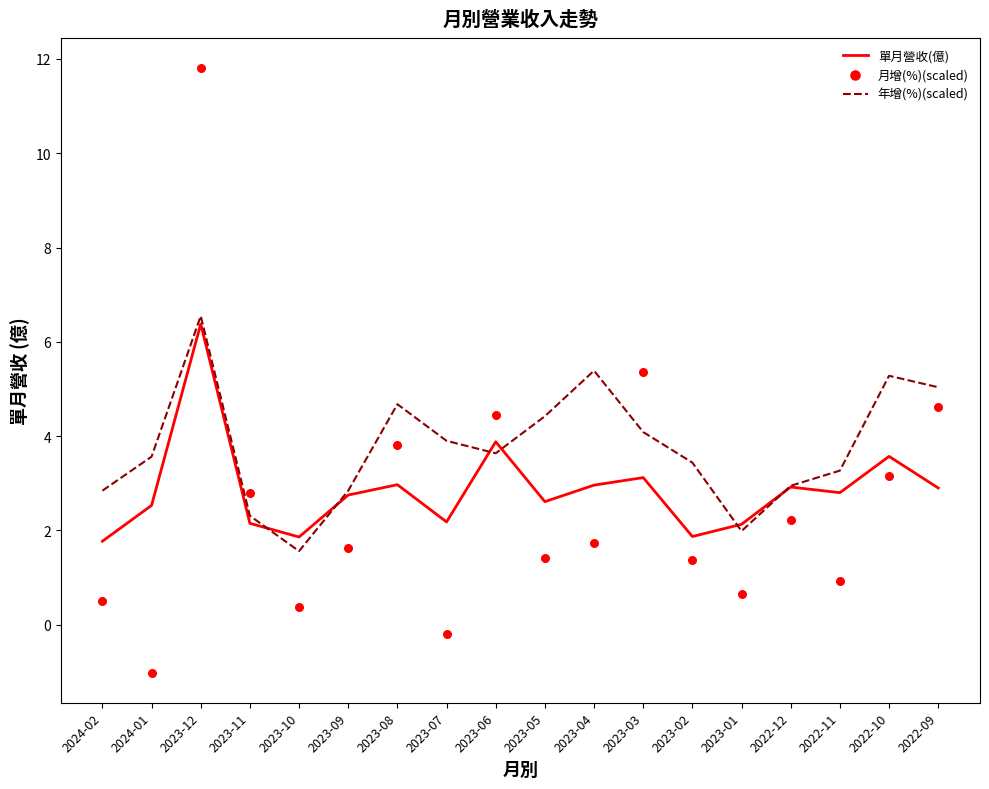

Which series reaches the maximum Y coordinate?

月增(%)(scaled)